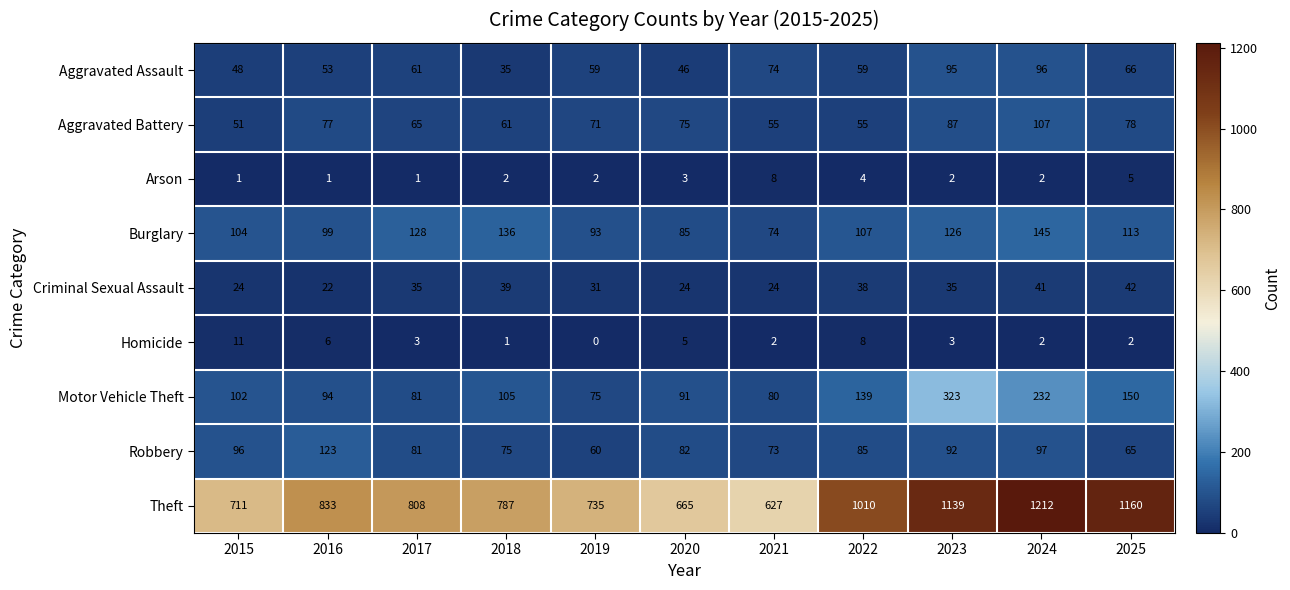

Which series has the largest total across all categories?

Theft